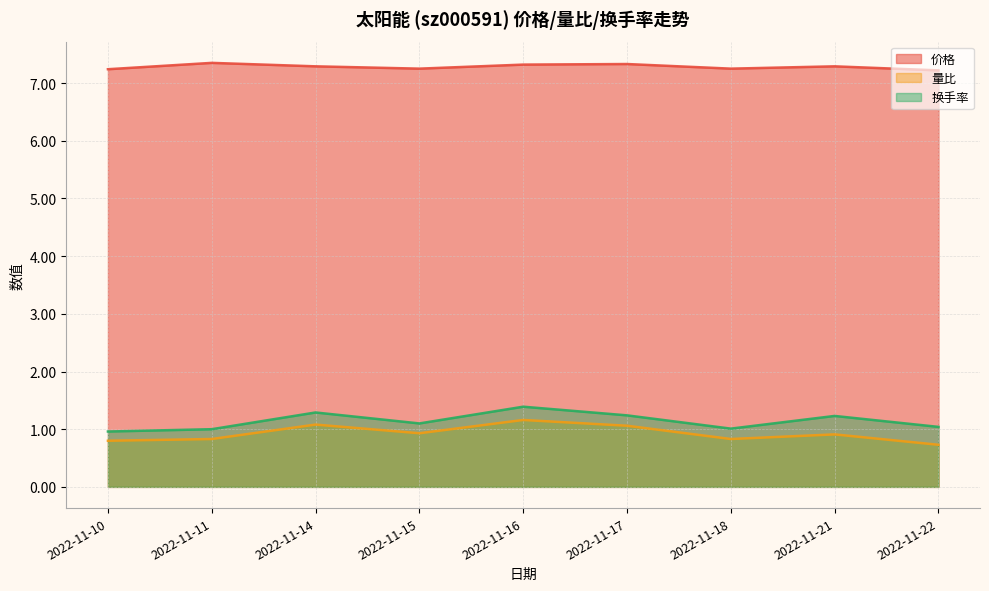

What value does the 量比 series have at 2022-11-21?

0.9